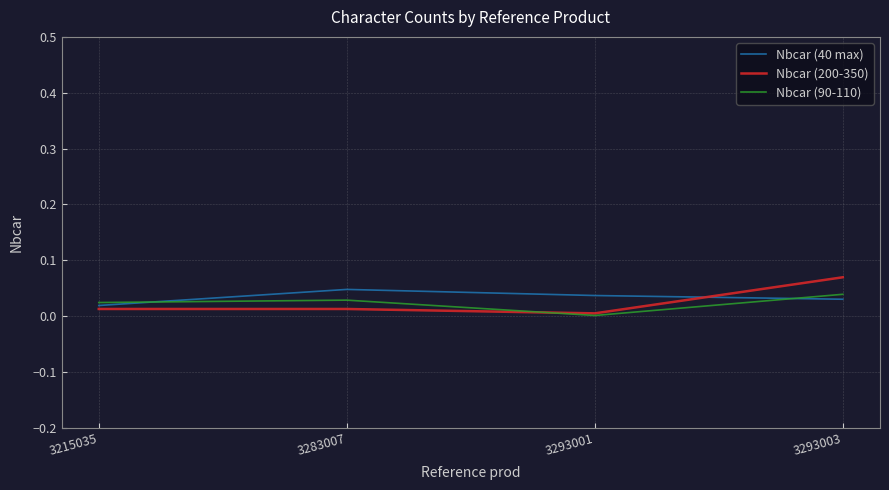

The Nbcar (90-110) series shows 0.0 at 3293001. True or false?

True